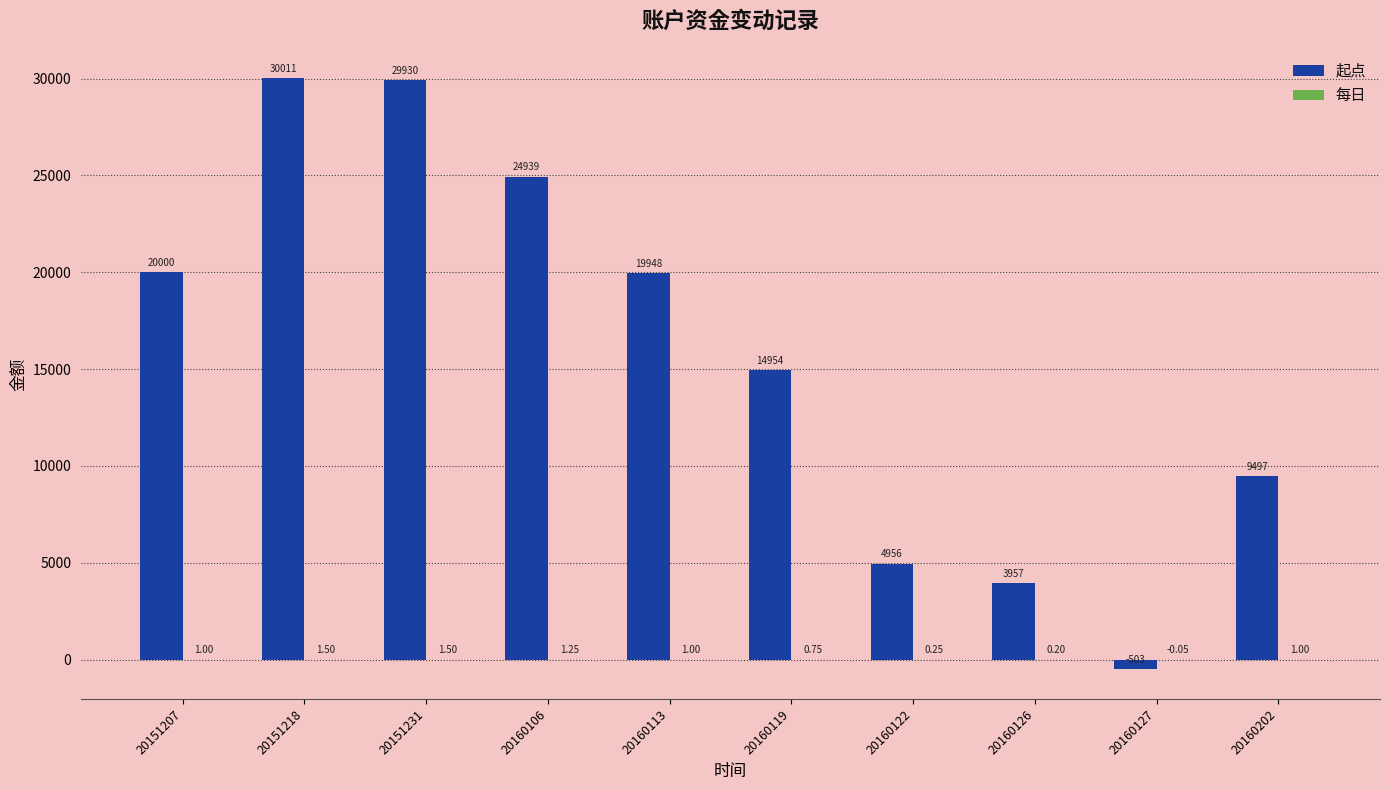

Which series has the largest total across all categories?

起点